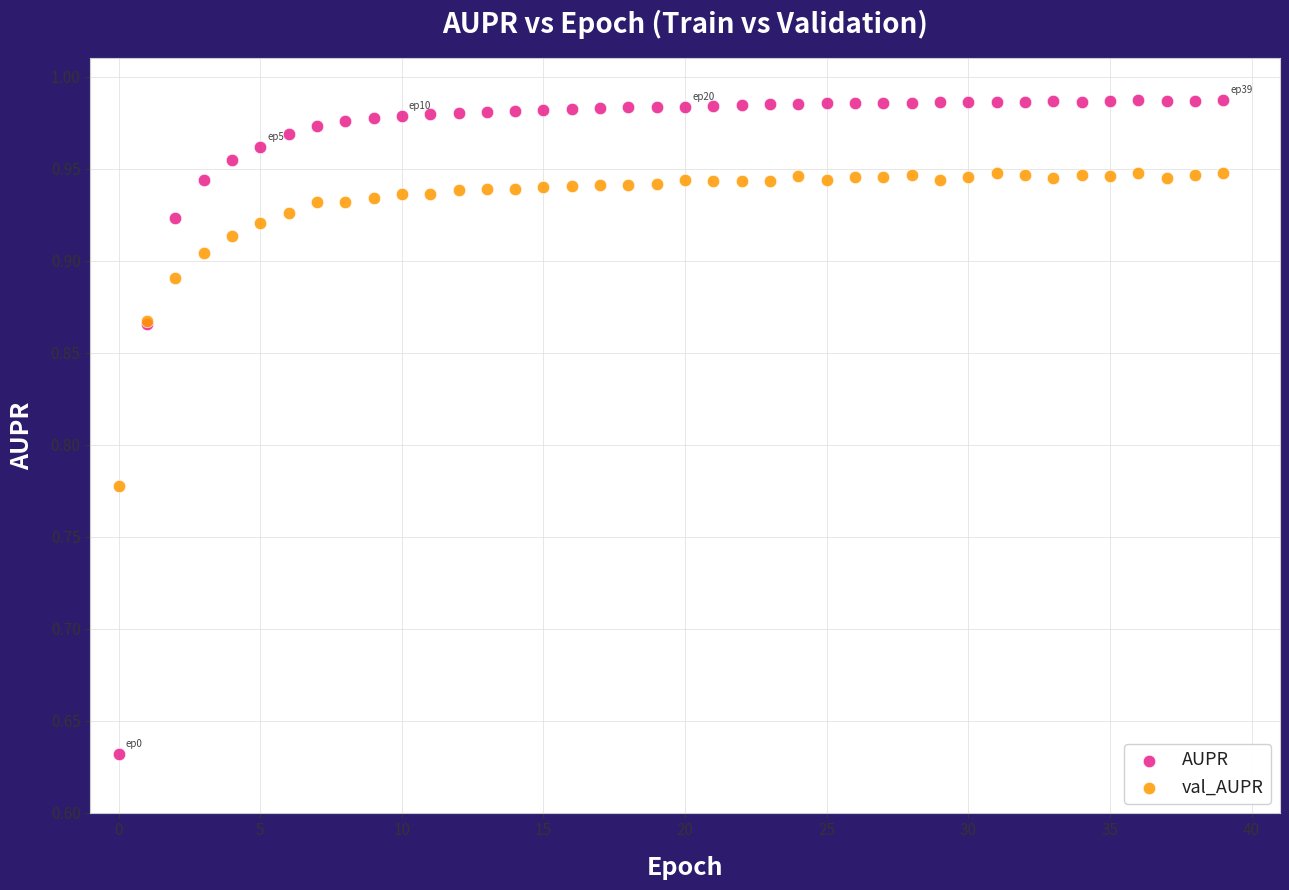

Which series has the widest spread of Y values?

AUPR